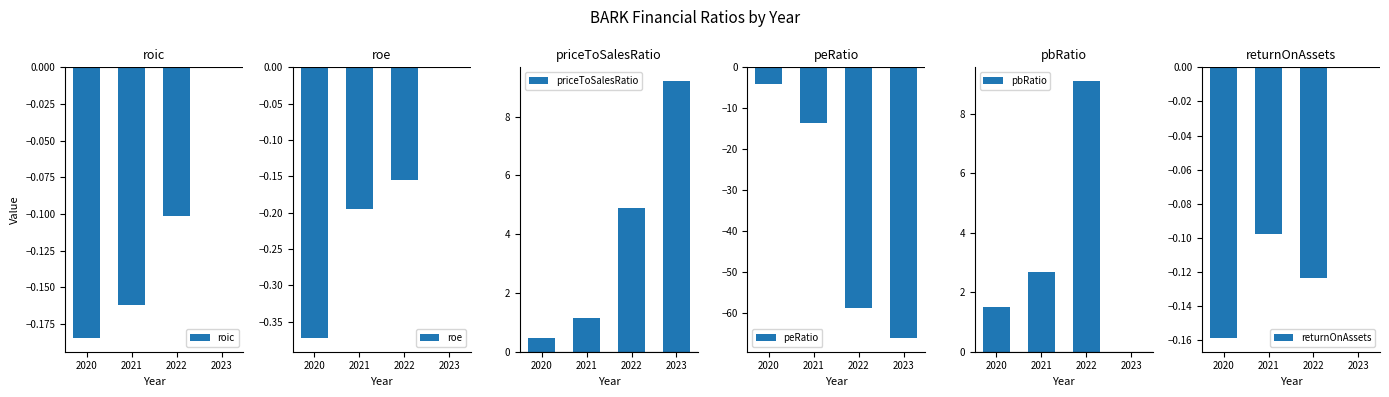

What are all the series names shown in the legend?

roic, roe, priceToSalesRatio, peRatio, pbRatio, returnOnAssets